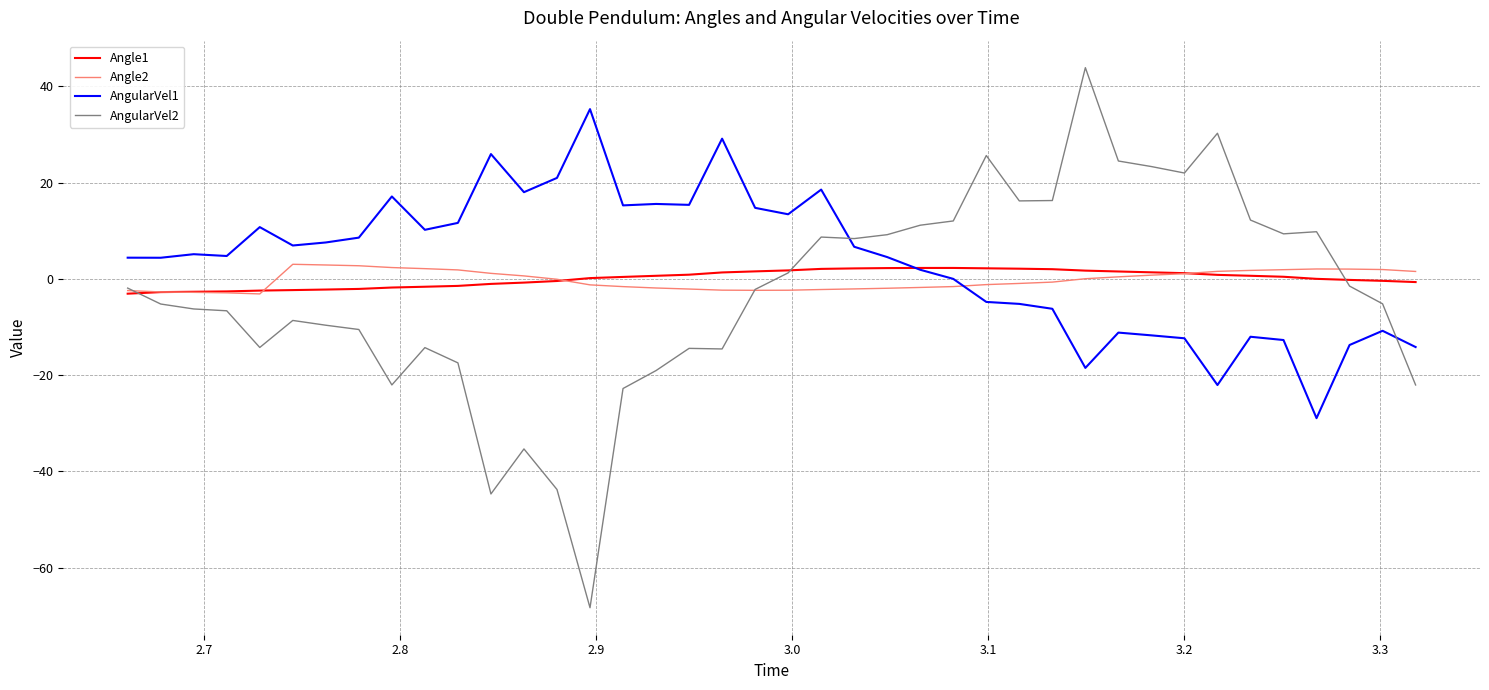

What is the minimum value for Angle2?

-3.1